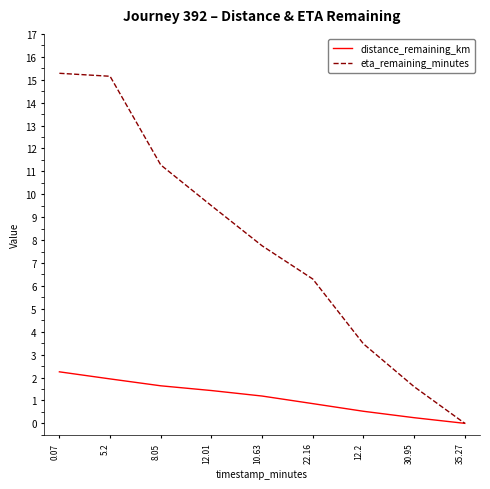

Read the eta_remaining_minutes value at 12.2.

3.5